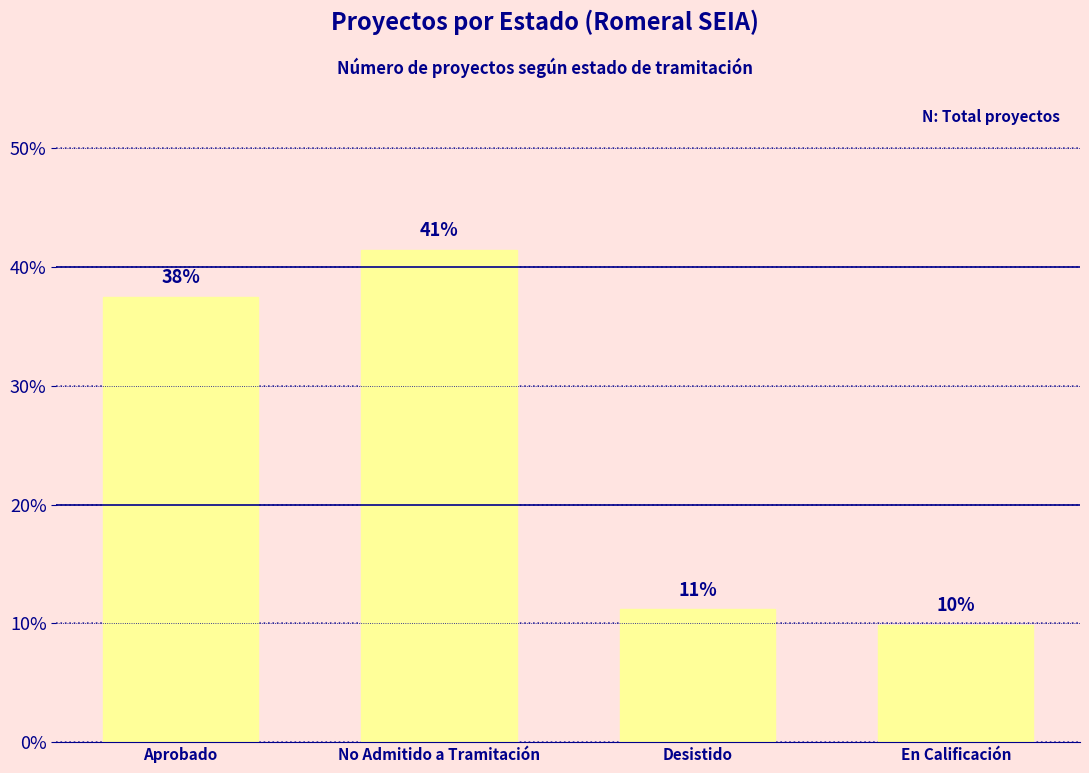

Where is the data nearest to the value 25?

Aprobado